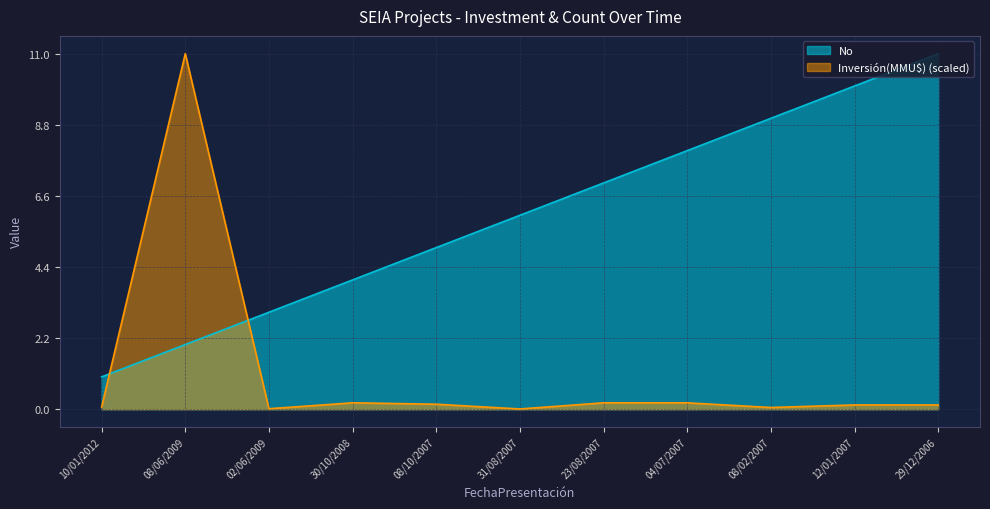

What are all the series names shown in the legend?

No, Inversión(MMU$) (scaled)